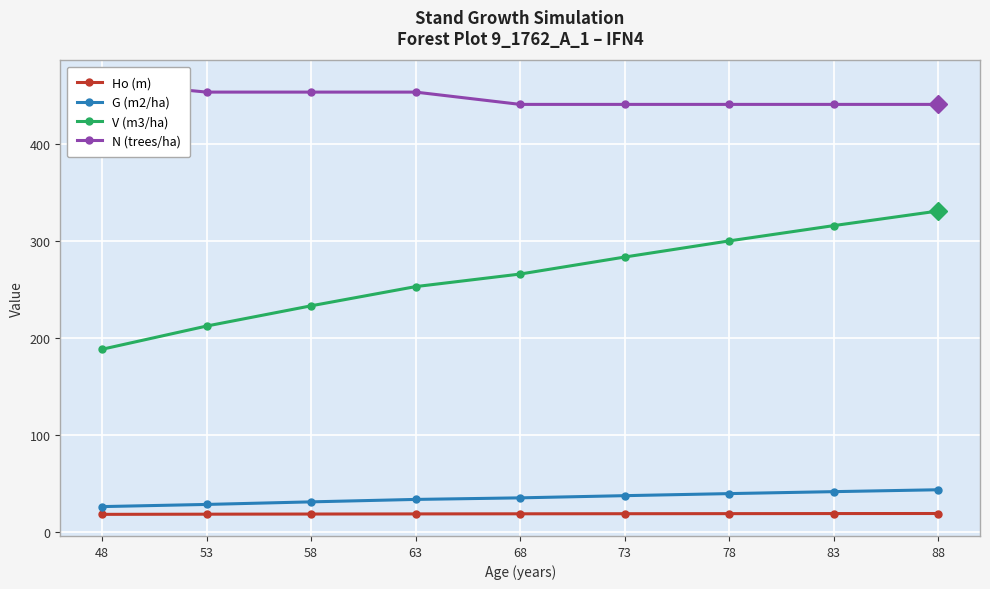

What is the difference between the maximum and minimum values in the G (m2/ha) series?

17.4